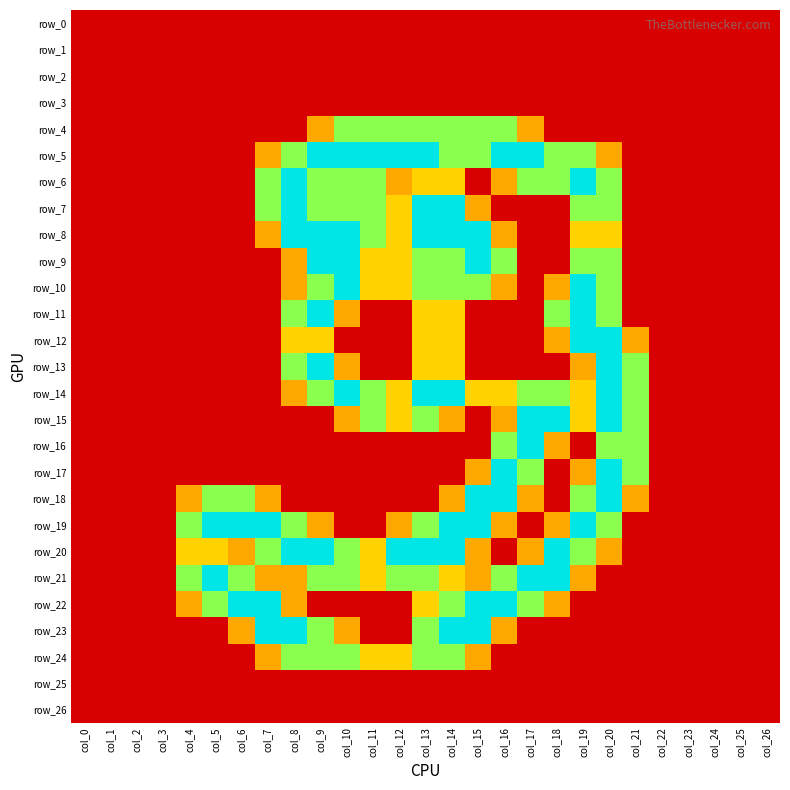

What is the sum of all row_23 values?

13.4